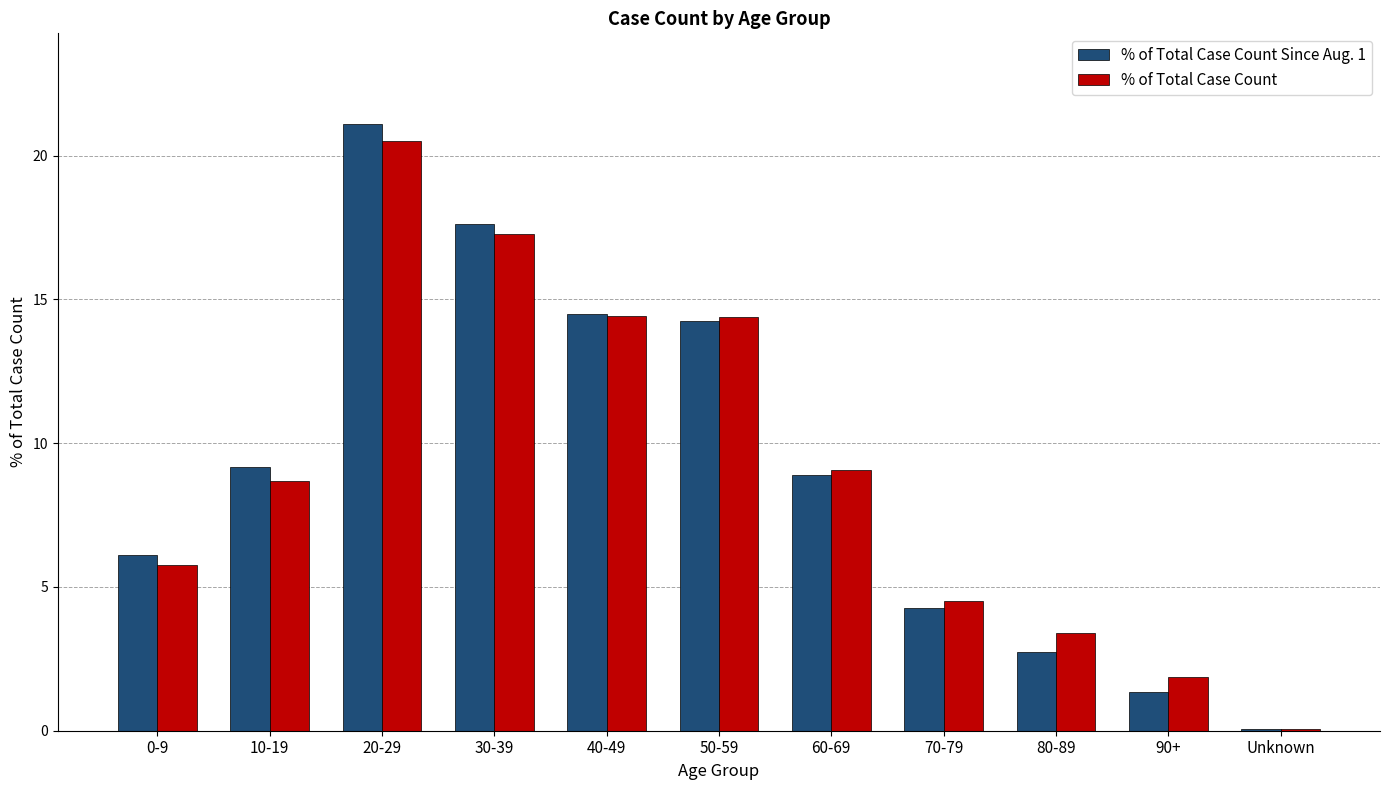

Which series has the widest spread of values?

% of Total Case Count Since Aug. 1